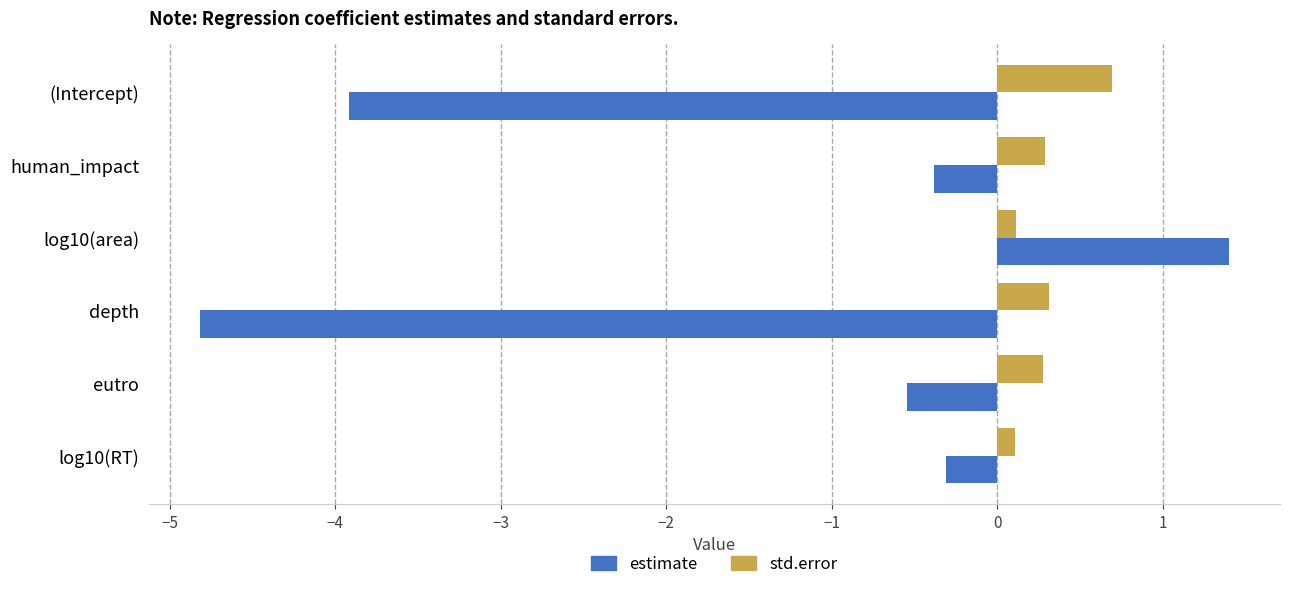

What are all the series names shown in the legend?

estimate, std.error